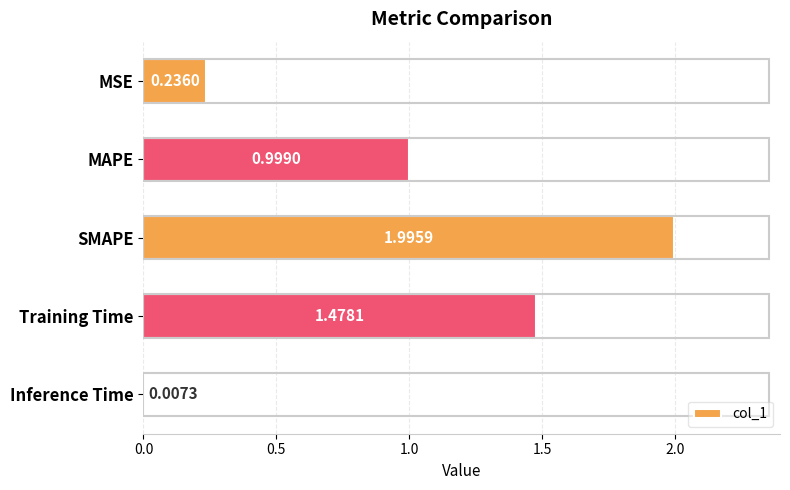

Rank the categories by value from lowest to highest.

Inference Time, MSE, MAPE, Training Time, SMAPE